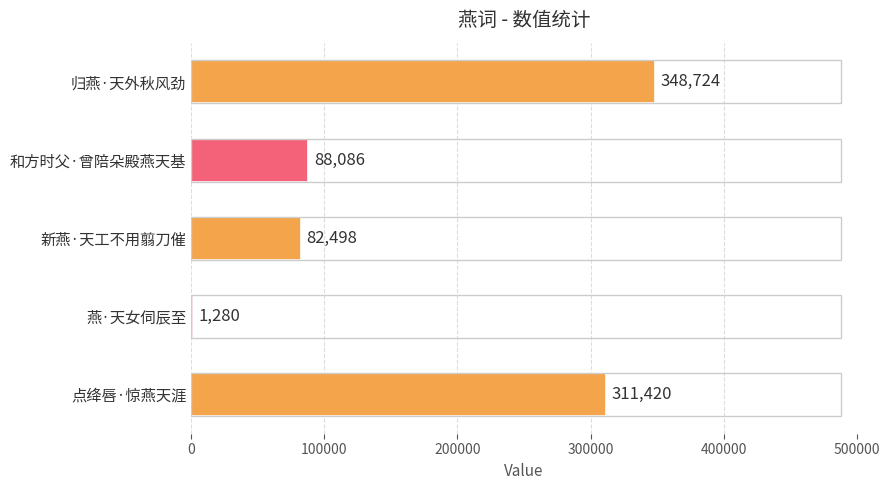

The chart shows a value of 217883 at 归燕·天外秋风劲. True or false?

False